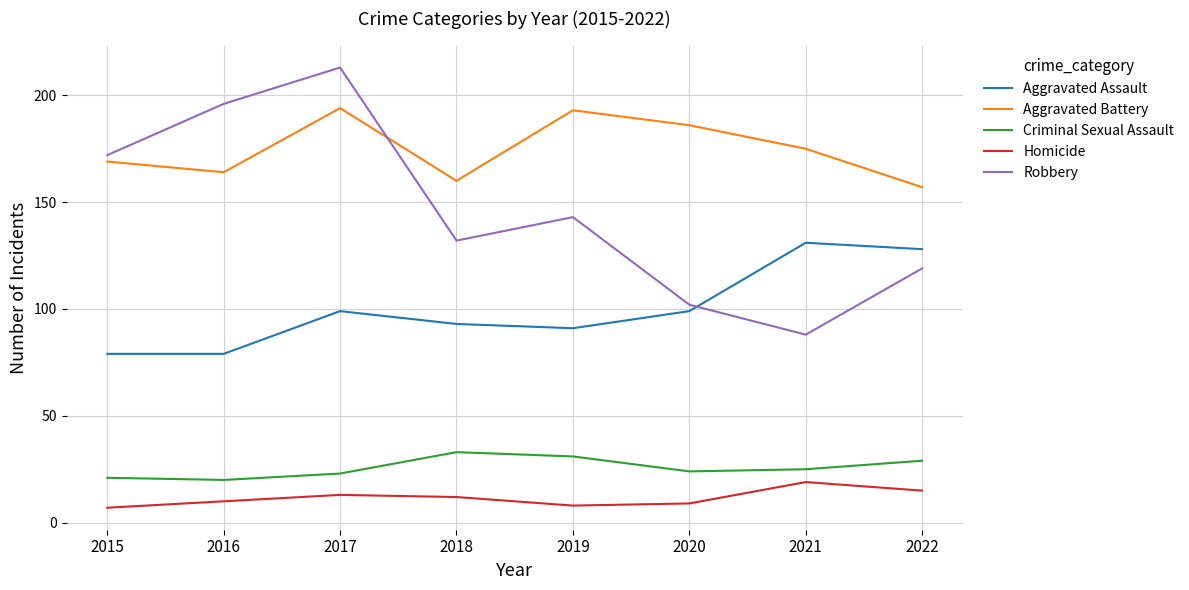

Reading right to left, what are all the values shown in this chart?

Aggravated Assault: 128	131	99	91	93	99	79	79
Aggravated Battery: 157	175	186	193	160	194	164	169
Criminal Sexual Assault: 29	25	24	31	33	23	20	21
Homicide: 15	19	9	8	12	13	10	7
Robbery: 119	88	102	143	132	213	196	172